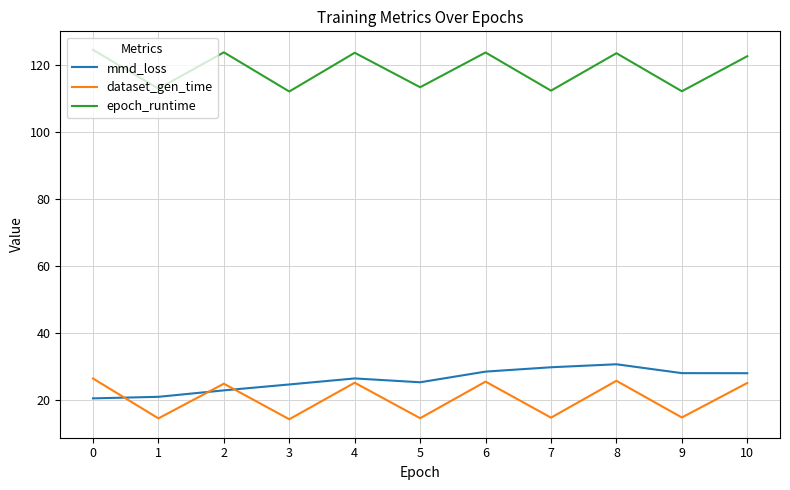

What is the minimum value for epoch_runtime?

112.1